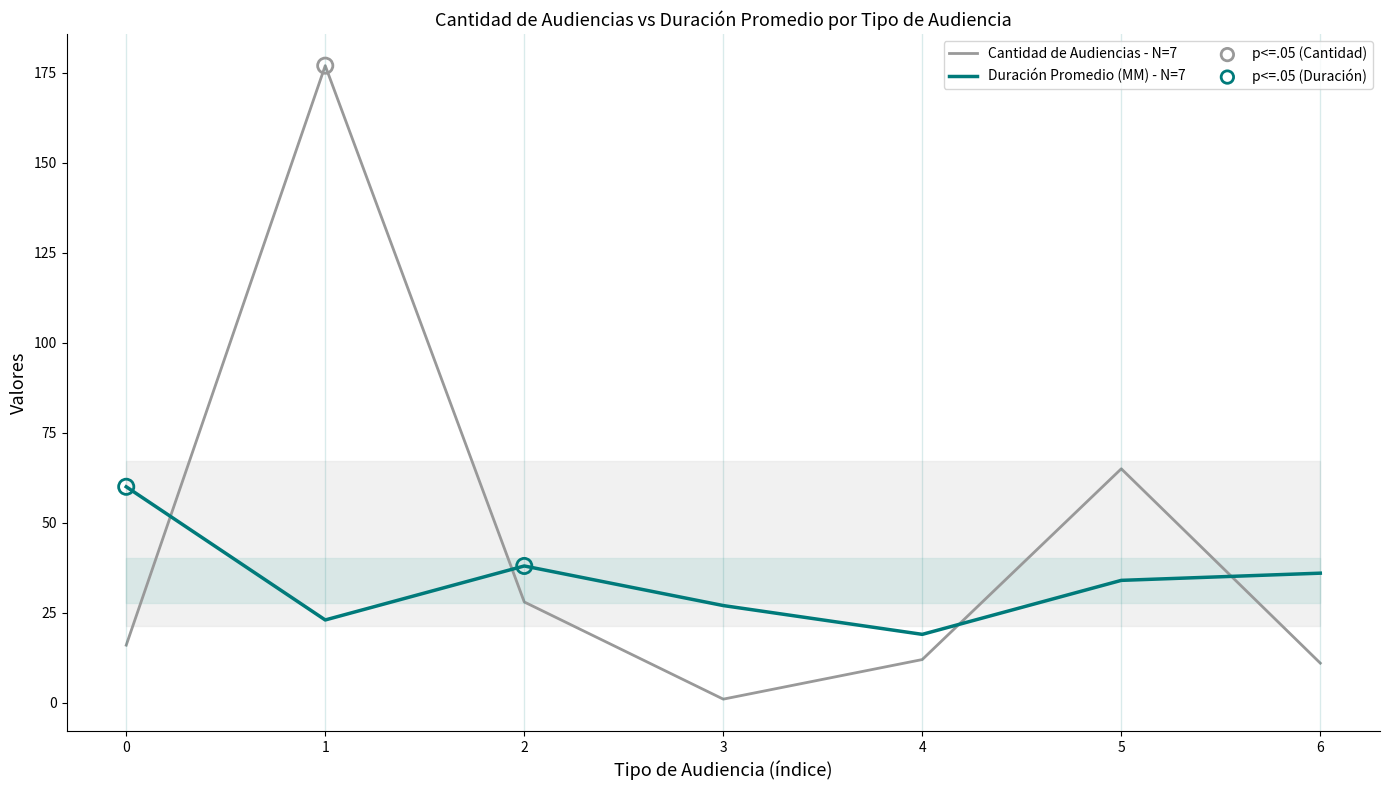

Which series reaches the minimum Y coordinate?

Cantidad de Audiencias - N=7